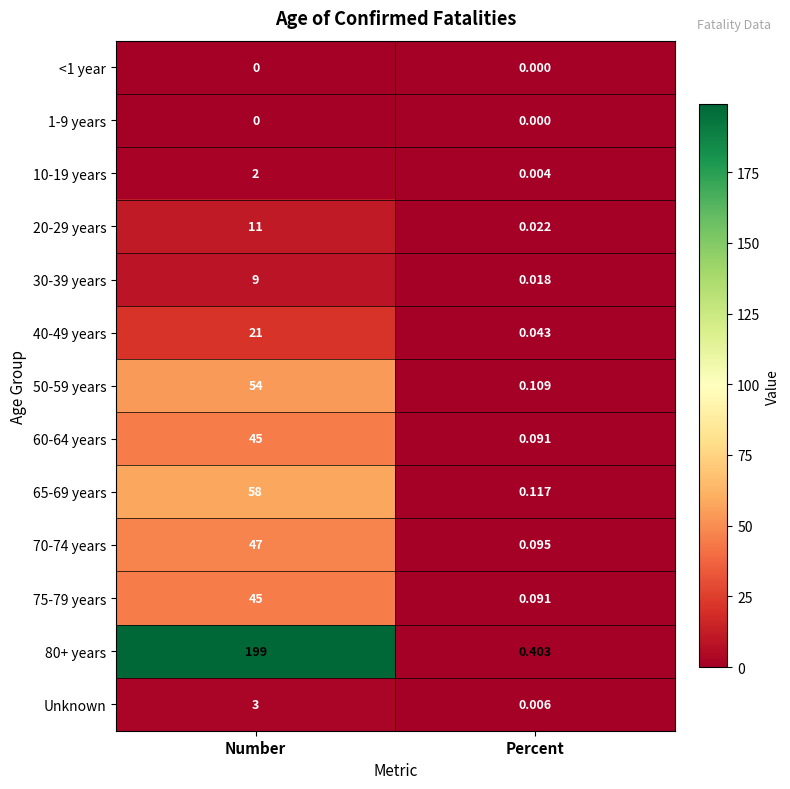

Where is Unknown nearest to the value 1?

Percent